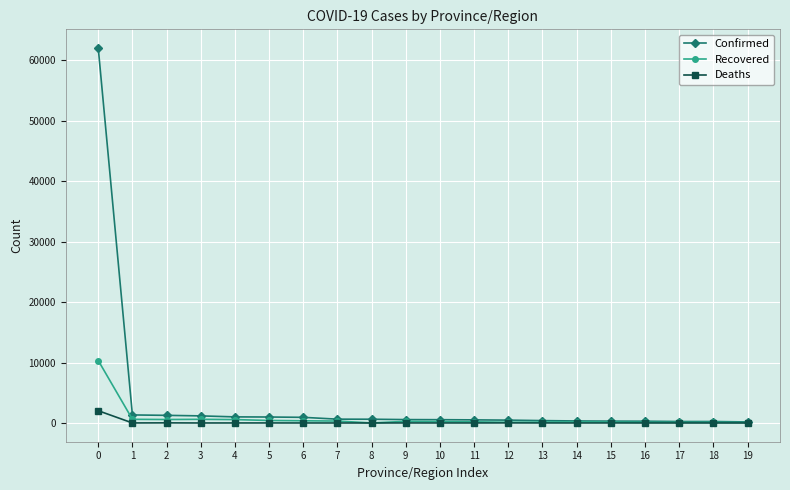

The Deaths series shows 1 at 19. True or false?

True